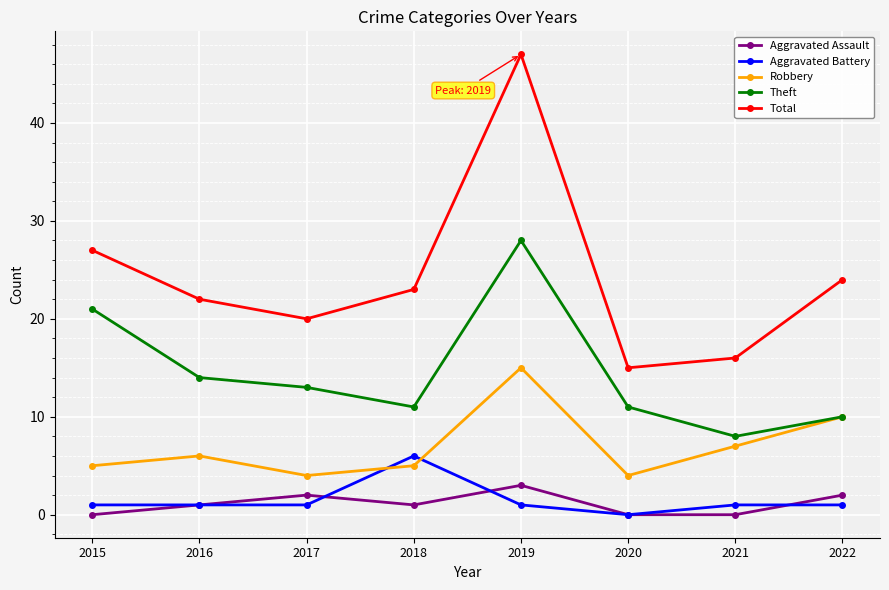

At which category does Aggravated Assault reach its first local peak?

2017